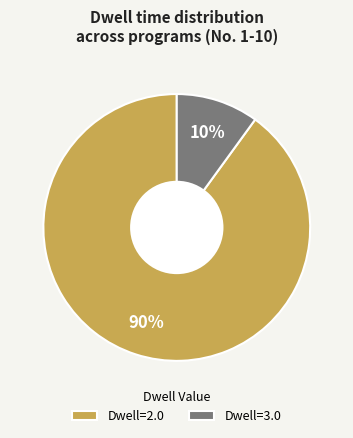

Is the sum of Dwell=3.0 and Dwell=2.0 greater than half?

Yes